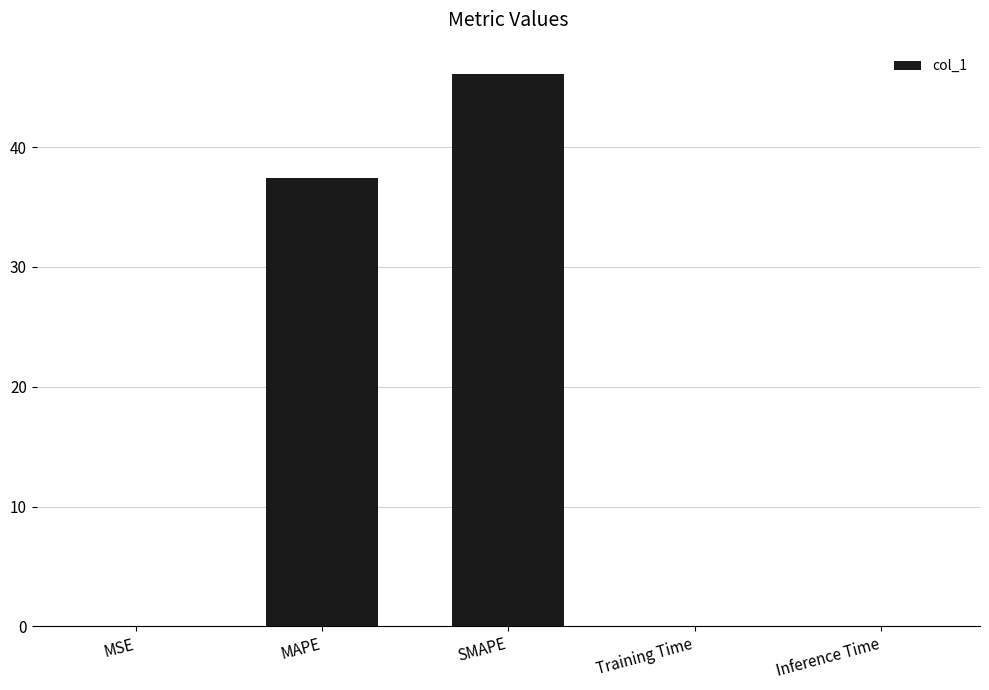

What is the difference between the values at SMAPE and Training Time?

46.1